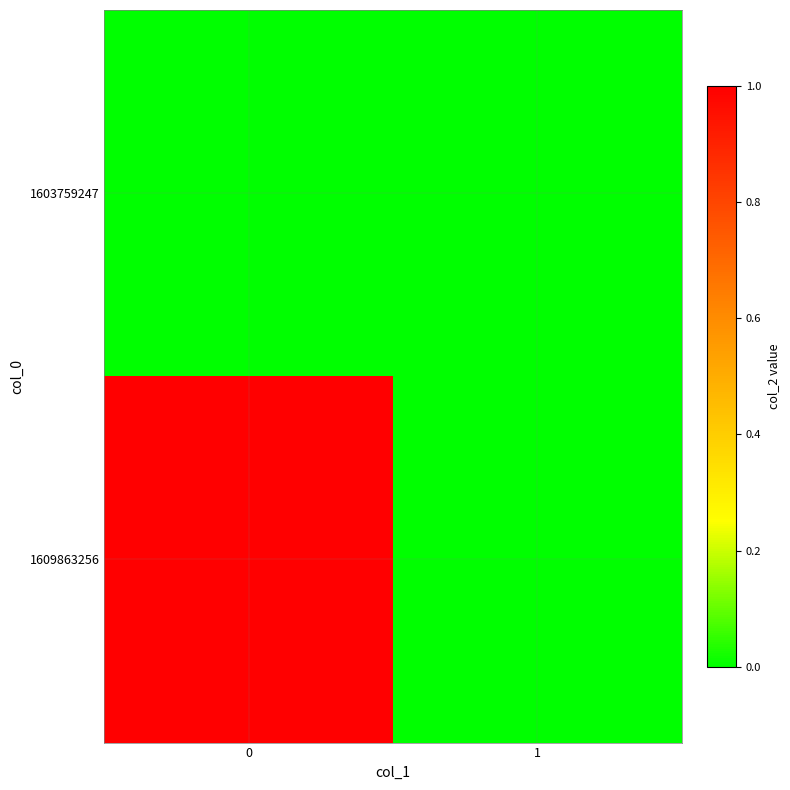

Reading left to right, what are all the values shown in this chart?

1603759247: 0=0	1=0
1609863256: 0=1	1=0